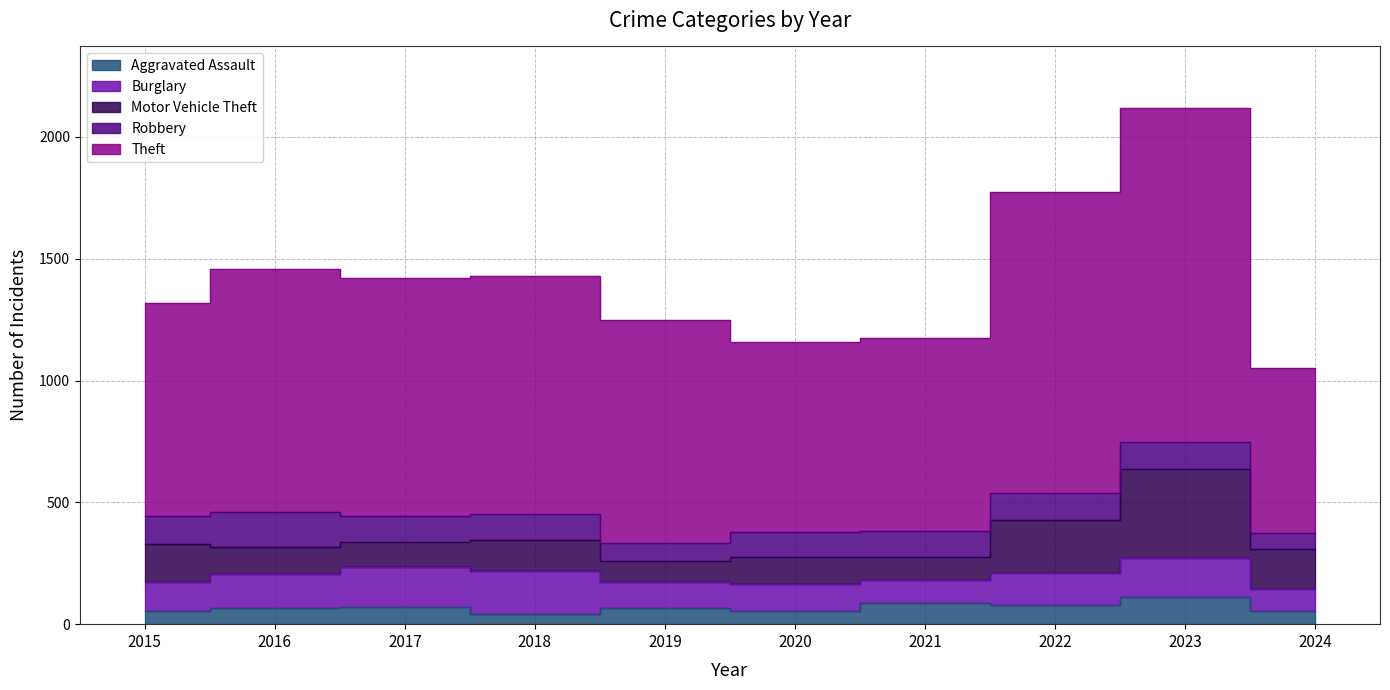

What is the difference between the second highest and second lowest values in the Theft series?

453